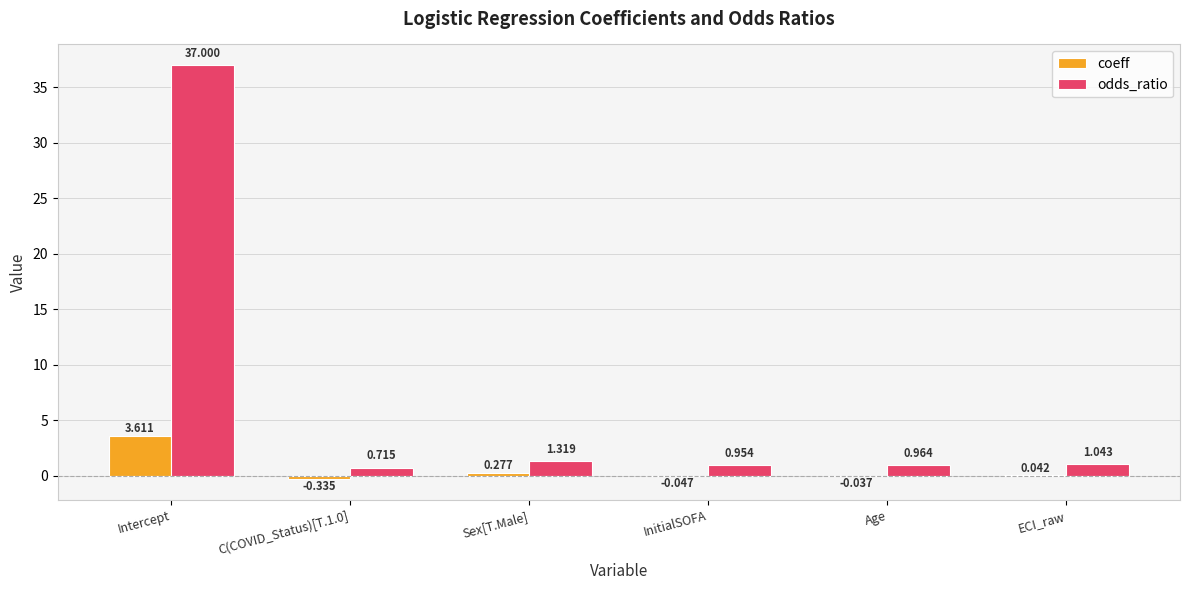

Which series has the largest total across all categories?

odds_ratio